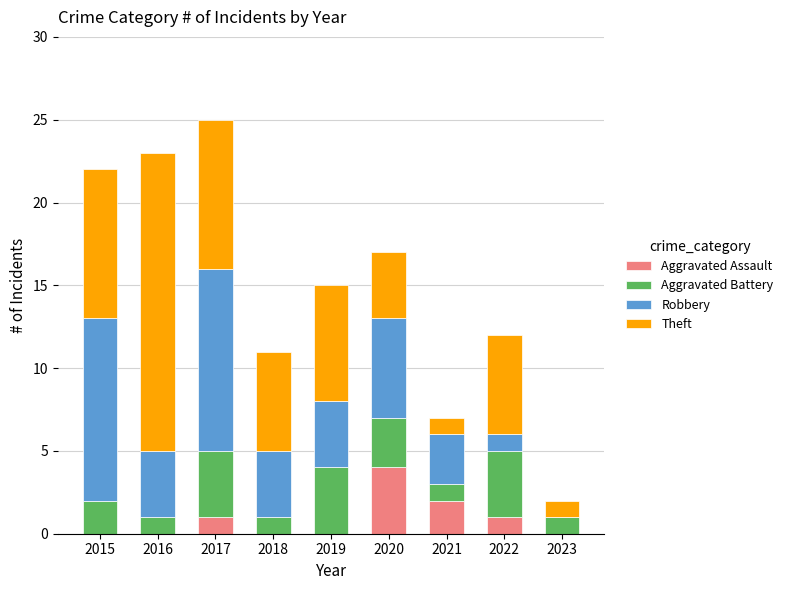

The Aggravated Assault series shows 2 at 2016. True or false?

False